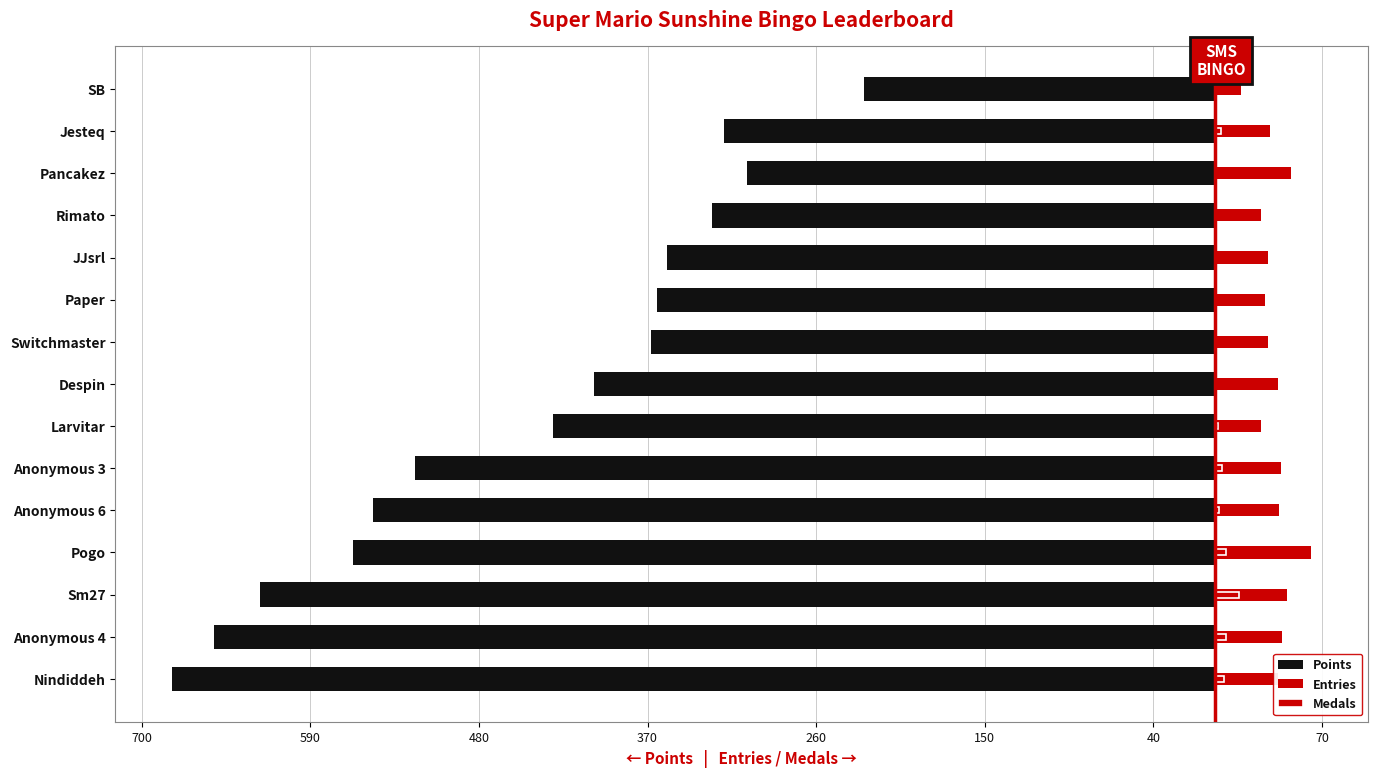

True or false: Medals has a value of 0 at Pancakez.

True